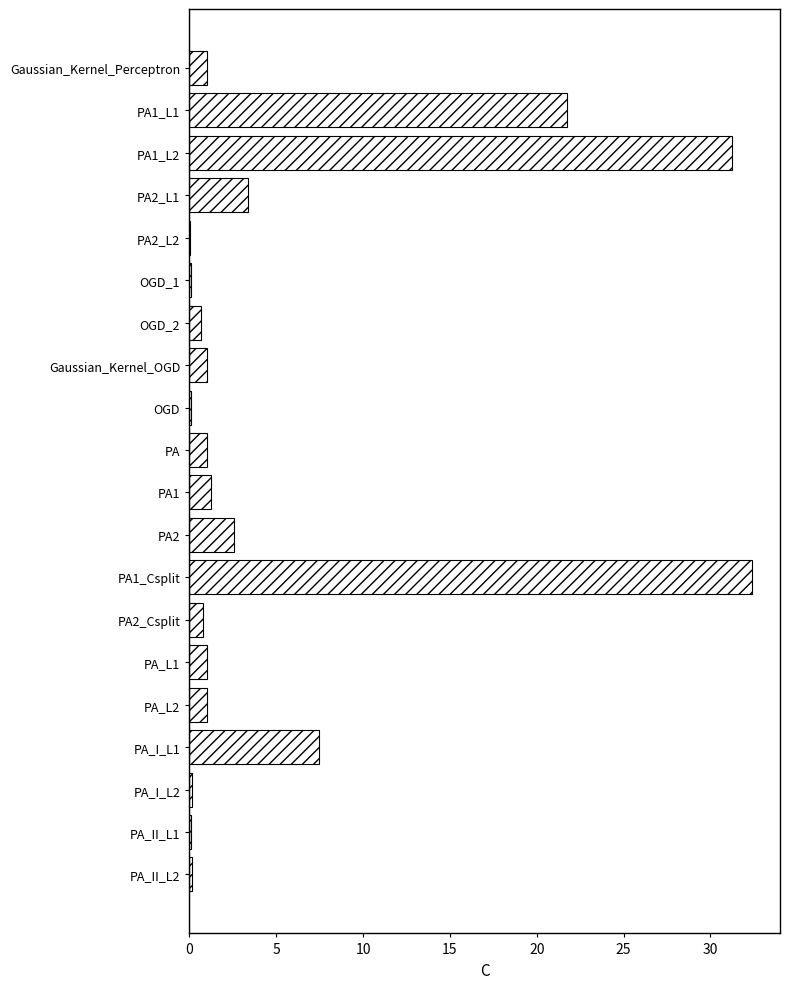

Is it true that the value at PA1_Csplit is 32.4?

True